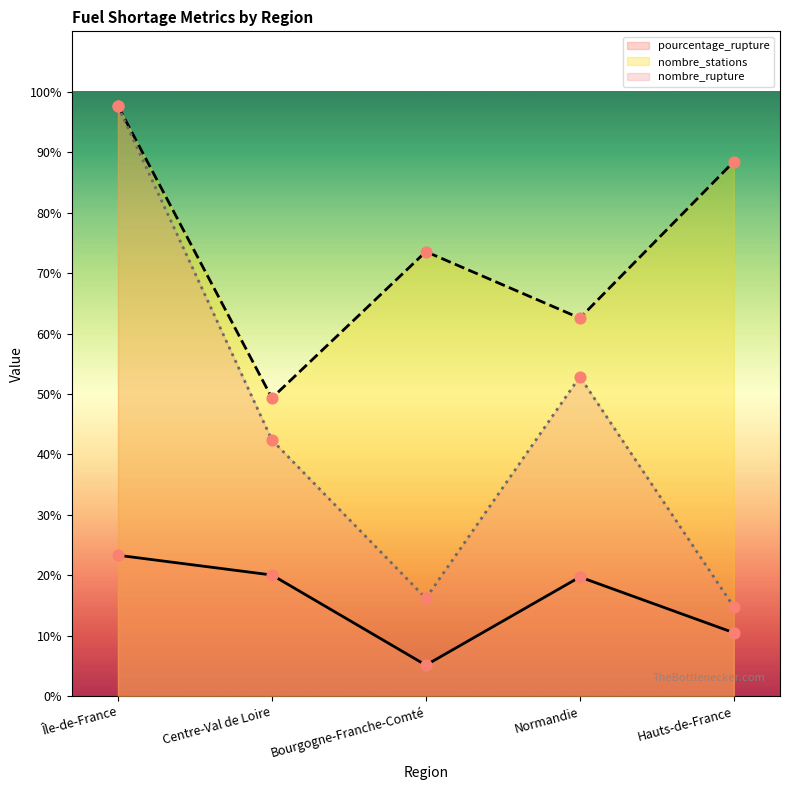

At how many categories does at least one series exceed 5?

5